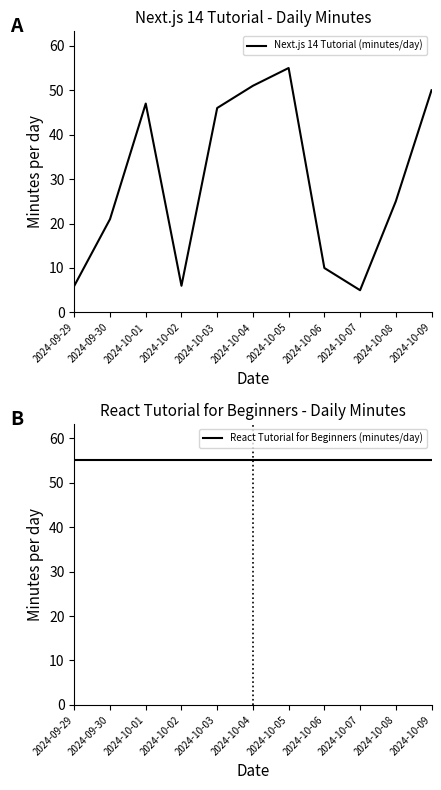

Is it true that Next.js 14 Tutorial (minutes/day) equals 51 at 2024-10-04?

True